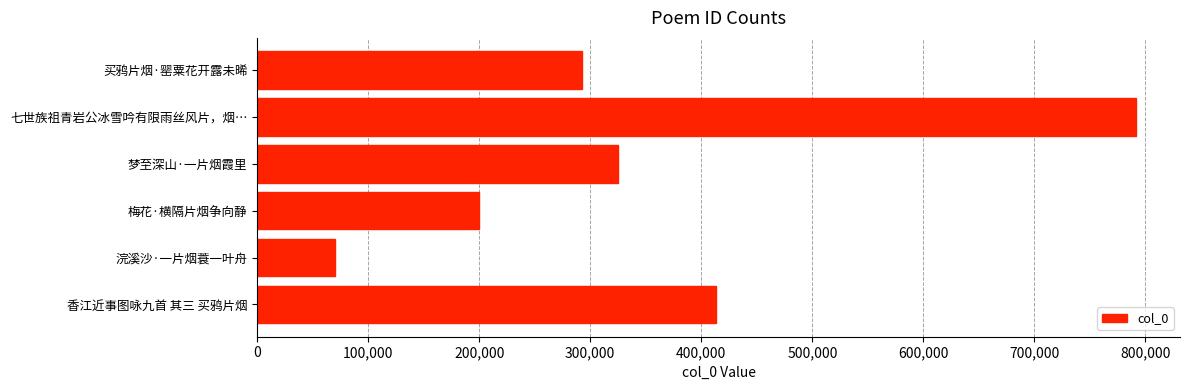

What is the average value?

348905